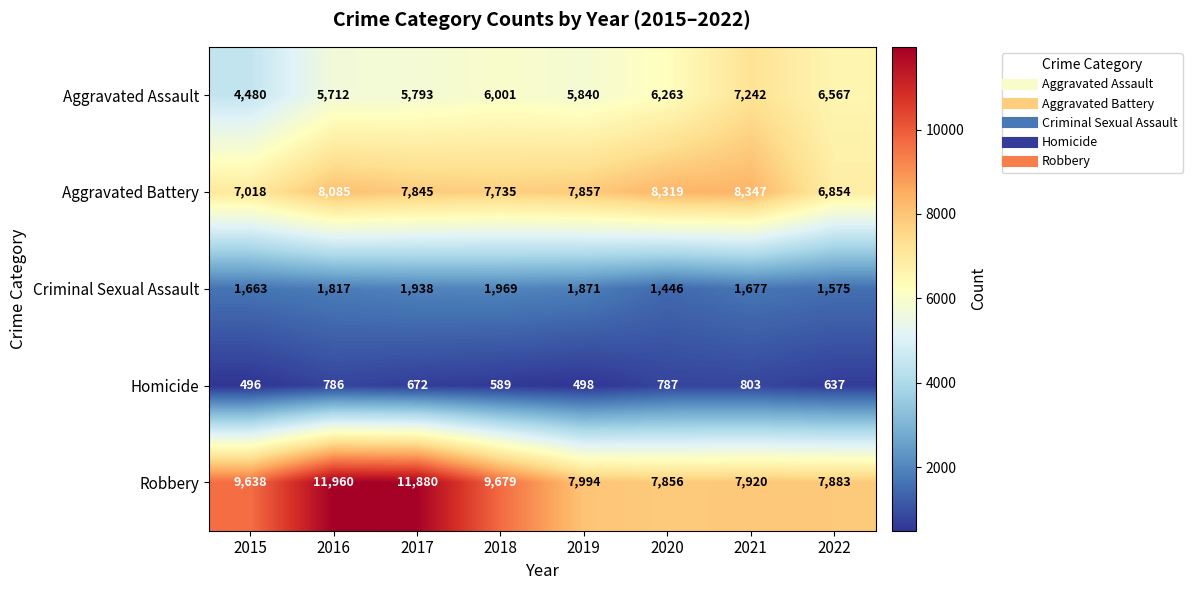

What is the approximate value of Aggravated Assault at 2017, to the nearest 100?

5800